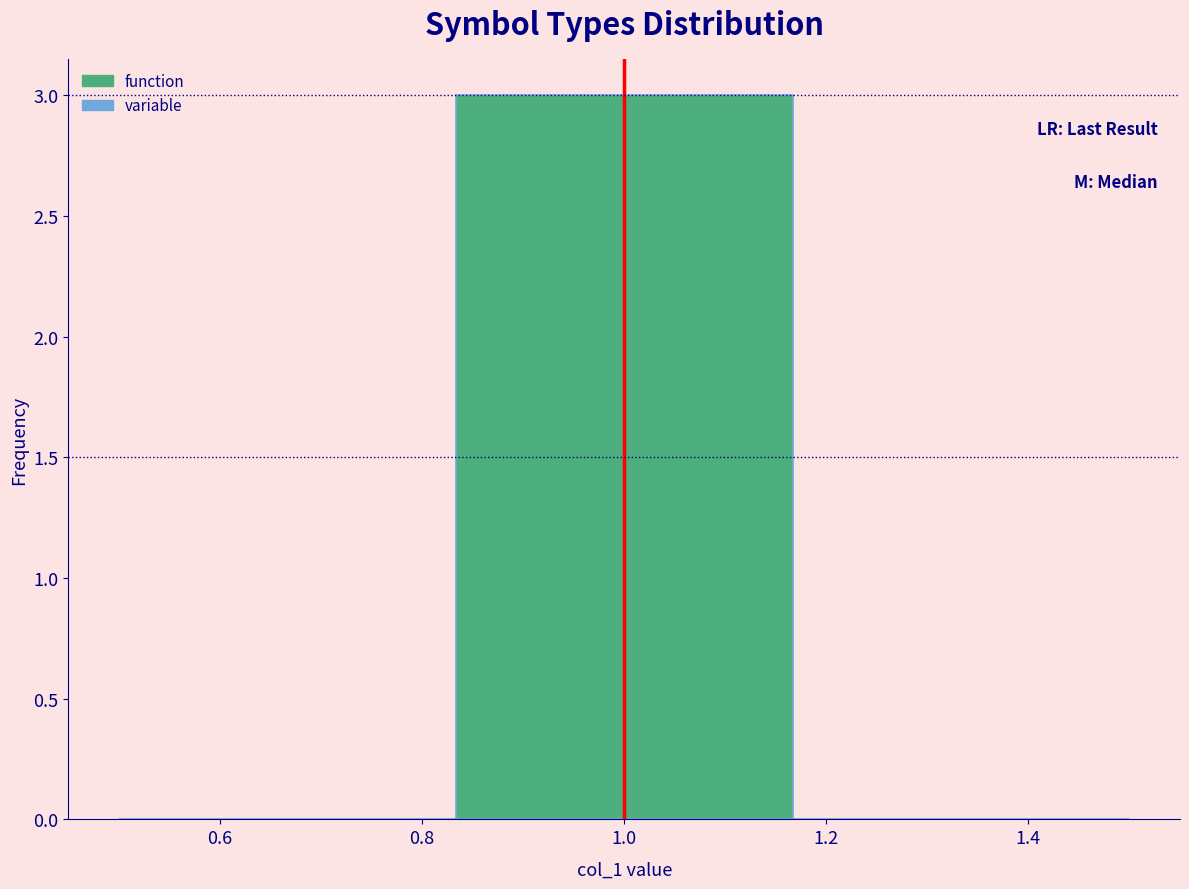

How tall is the bar that spans 0.84 to 1.16 on the x-axis? Neither the bar edges nor the heights are printed on the chart, so give them approximately, as read against the axes.

3